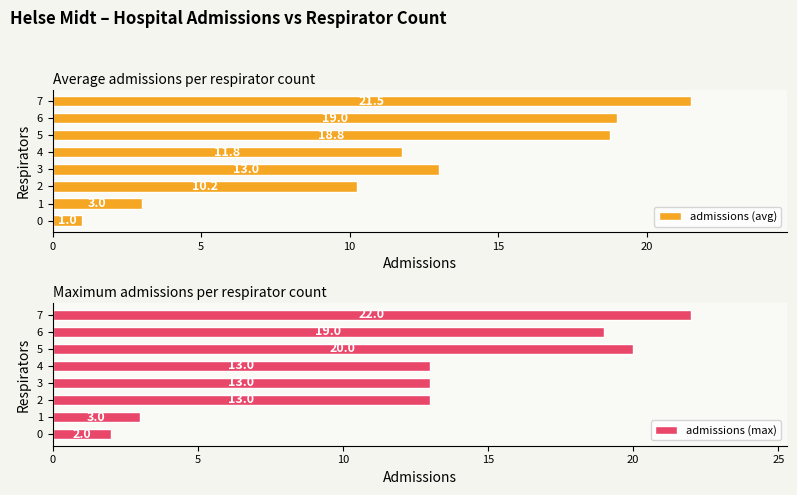

What is the minimum value for admissions (max)?

2